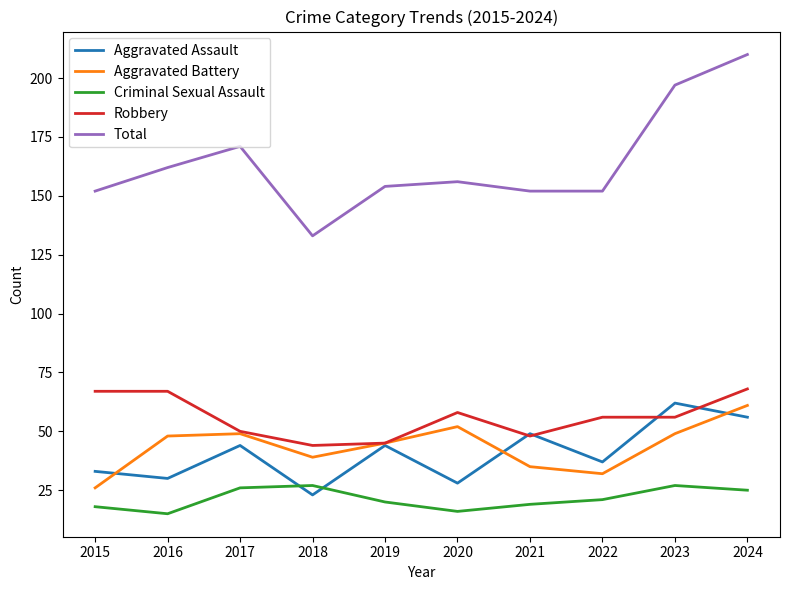

Reading left to right, transcribe all the data shown in this chart.

Aggravated Assault: 2015=33	2016=30	2017=44	2018=23	2019=44	2020=28	2021=49	2022=37	2023=62	2024=56
Aggravated Battery: 2015=26	2016=48	2017=49	2018=39	2019=45	2020=52	2021=35	2022=32	2023=49	2024=61
Criminal Sexual Assault: 2015=18	2016=15	2017=26	2018=27	2019=20	2020=16	2021=19	2022=21	2023=27	2024=25
Robbery: 2015=67	2016=67	2017=50	2018=44	2019=45	2020=58	2021=48	2022=56	2023=56	2024=68
Total: 2015=152	2016=162	2017=171	2018=133	2019=154	2020=156	2021=152	2022=152	2023=197	2024=210